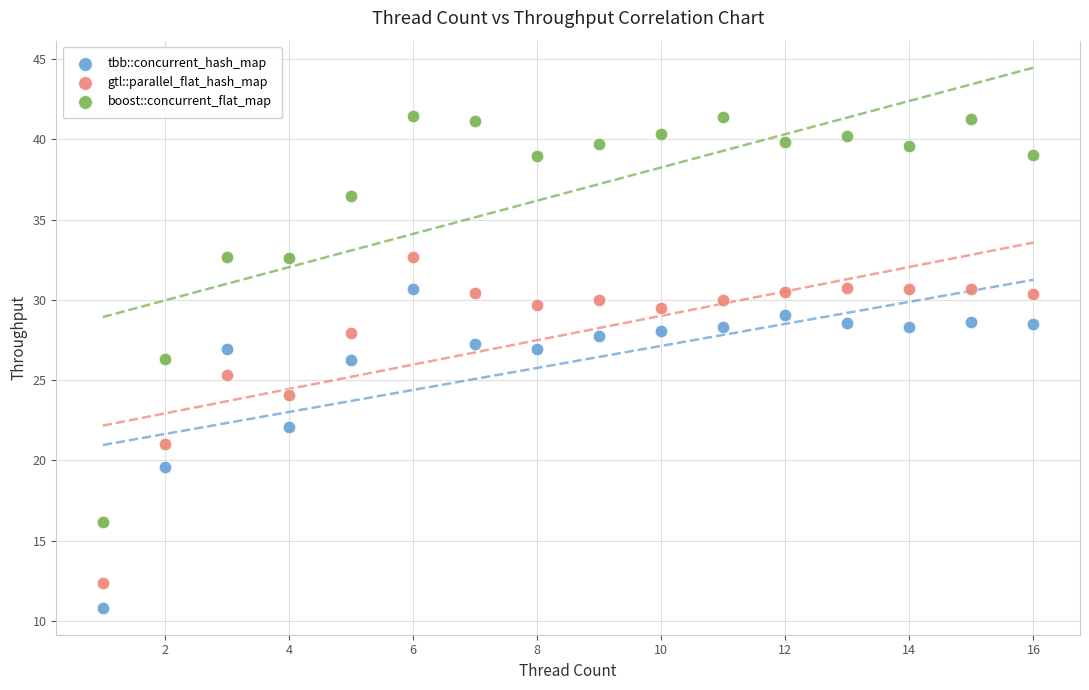

In the tbb::concurrent_hash_map series, what Y value is closest to 20?

19.6